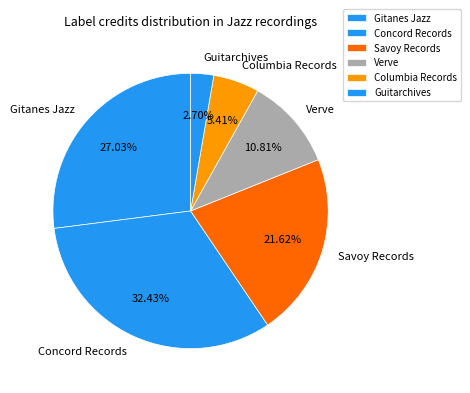

Approximately how many times larger is the value at Savoy Records compared to Columbia Records?

4.0